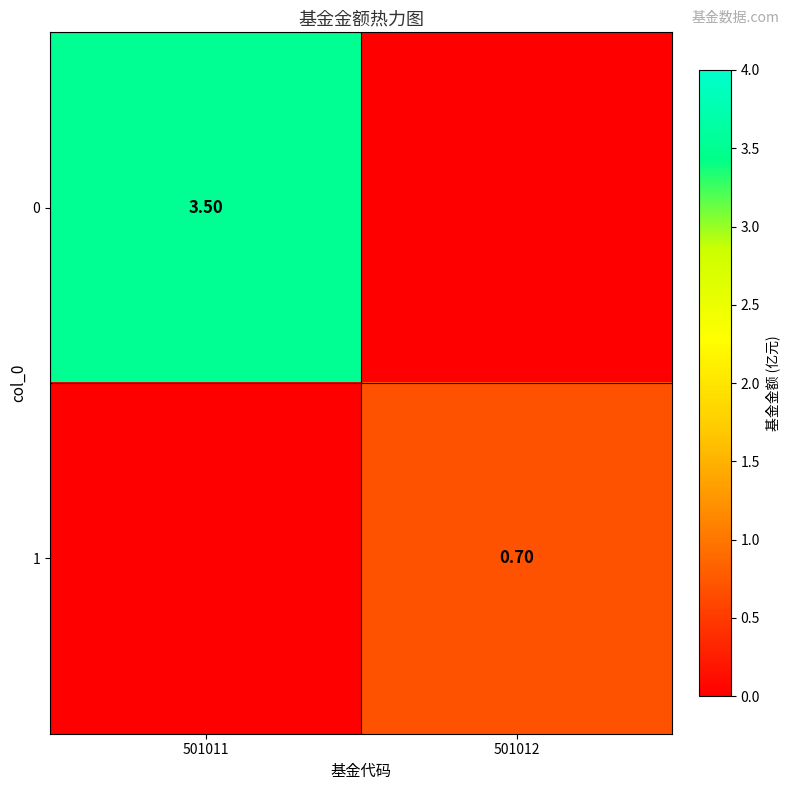

Is the value of 1 at 501012 greater than the value of 0 at 501011?

No